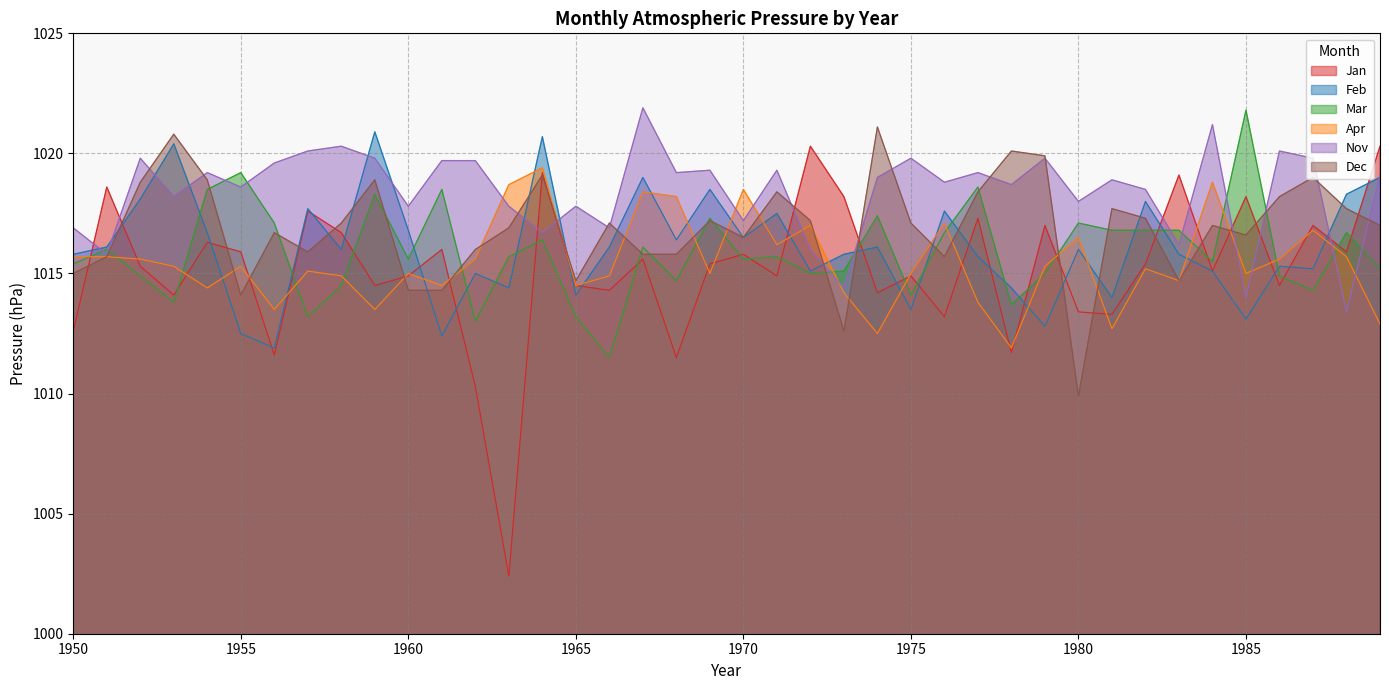

At how many categories does at least one series exceed 1011?

40